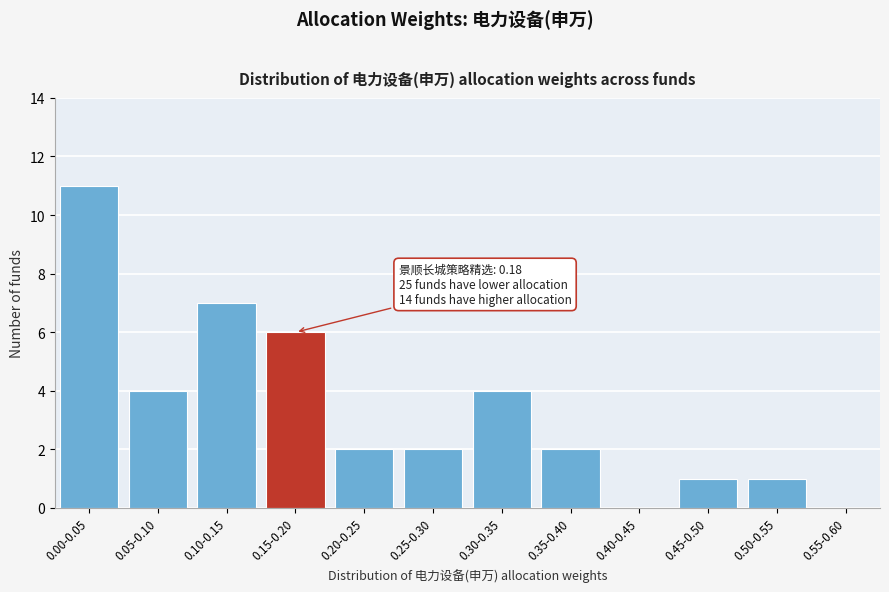

Reading left to right, list all the values displayed in this chart.

0.00-0.05=11	0.05-0.10=4	0.10-0.15=7	0.15-0.20=6	0.20-0.25=2	0.25-0.30=2	0.30-0.35=4	0.35-0.40=2	0.40-0.45=0	0.45-0.50=1	0.50-0.55=1	0.55-0.60=0